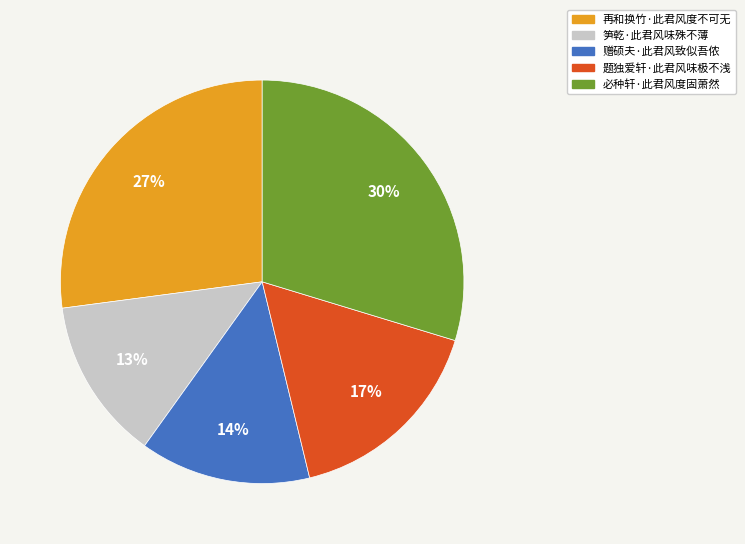

Which category has the biggest portion of the pie?

必种轩·此君风度固萧然